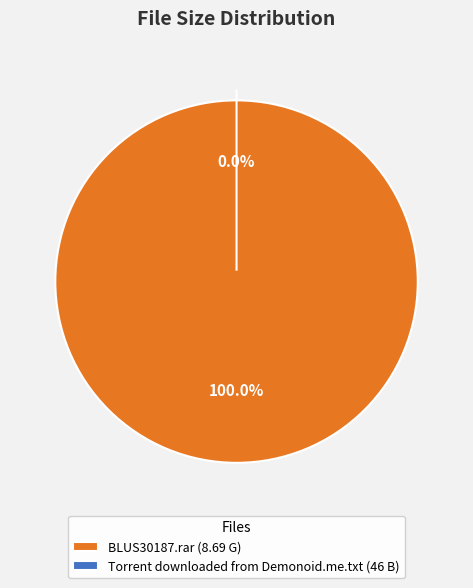

To the nearest percent, what is the combined percentage of Torrent downloaded from Demonoid.me.txt (46 B) and BLUS30187.rar (8.69 G)?

100%